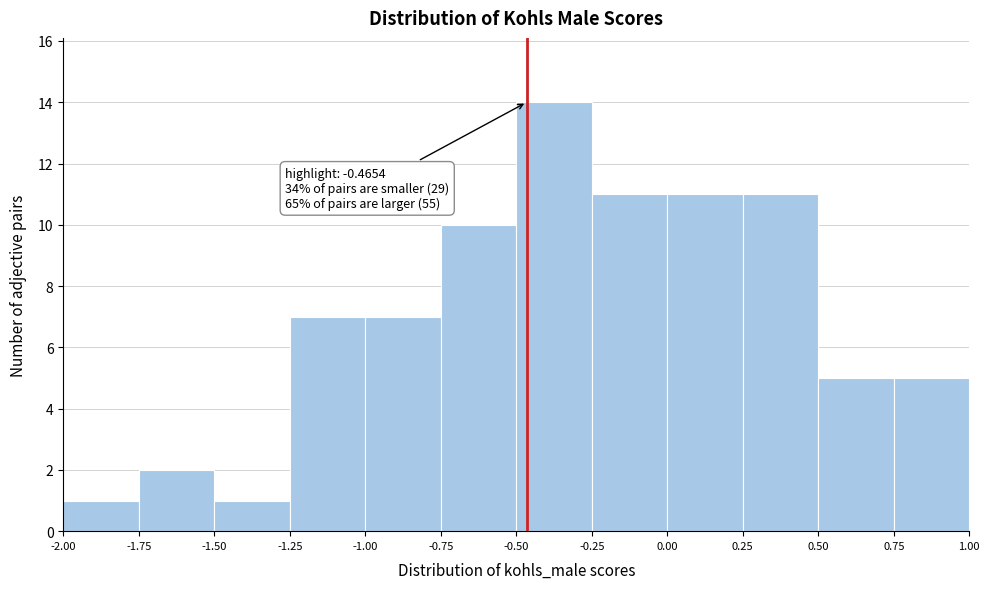

Which range on the x-axis has the tallest bar?

-0.50 to -0.25